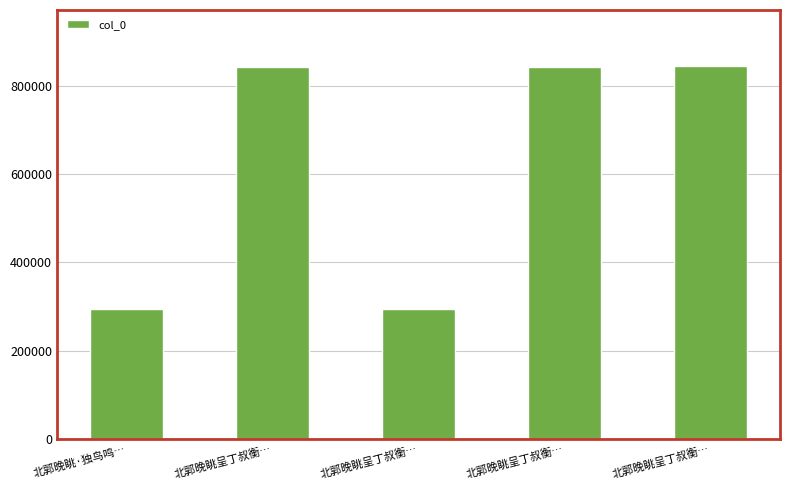

What is the difference between the maximum and minimum values?

550518